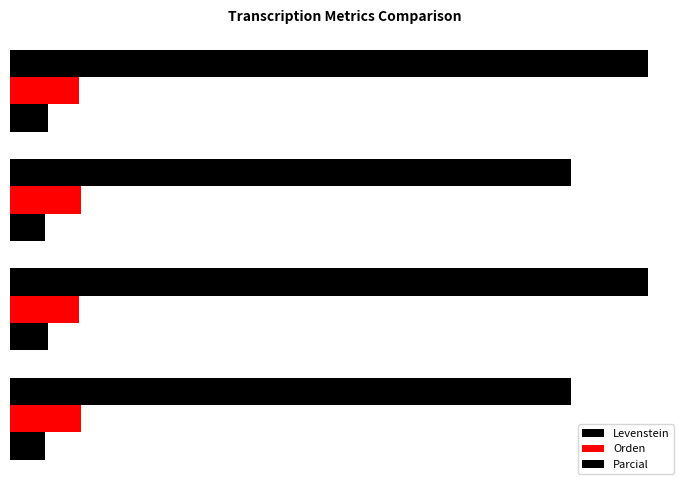

Does the chart contain stacked bars?

No